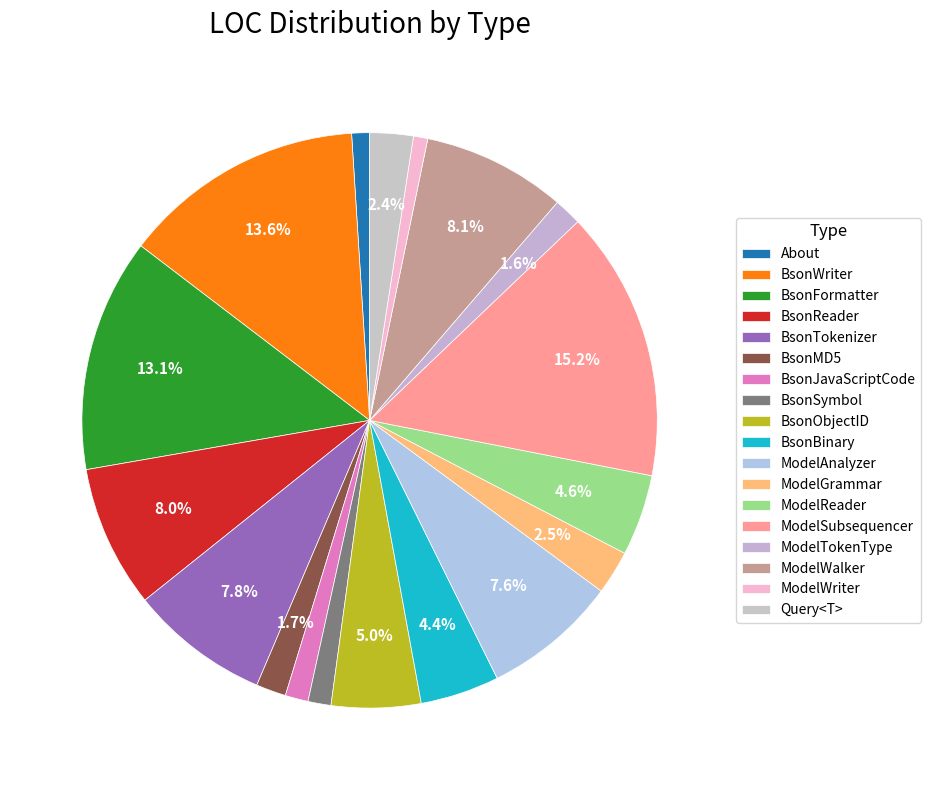

To the nearest percent, what is the difference between the ModelSubsequencer and ModelTokenType slice percentages?

14%